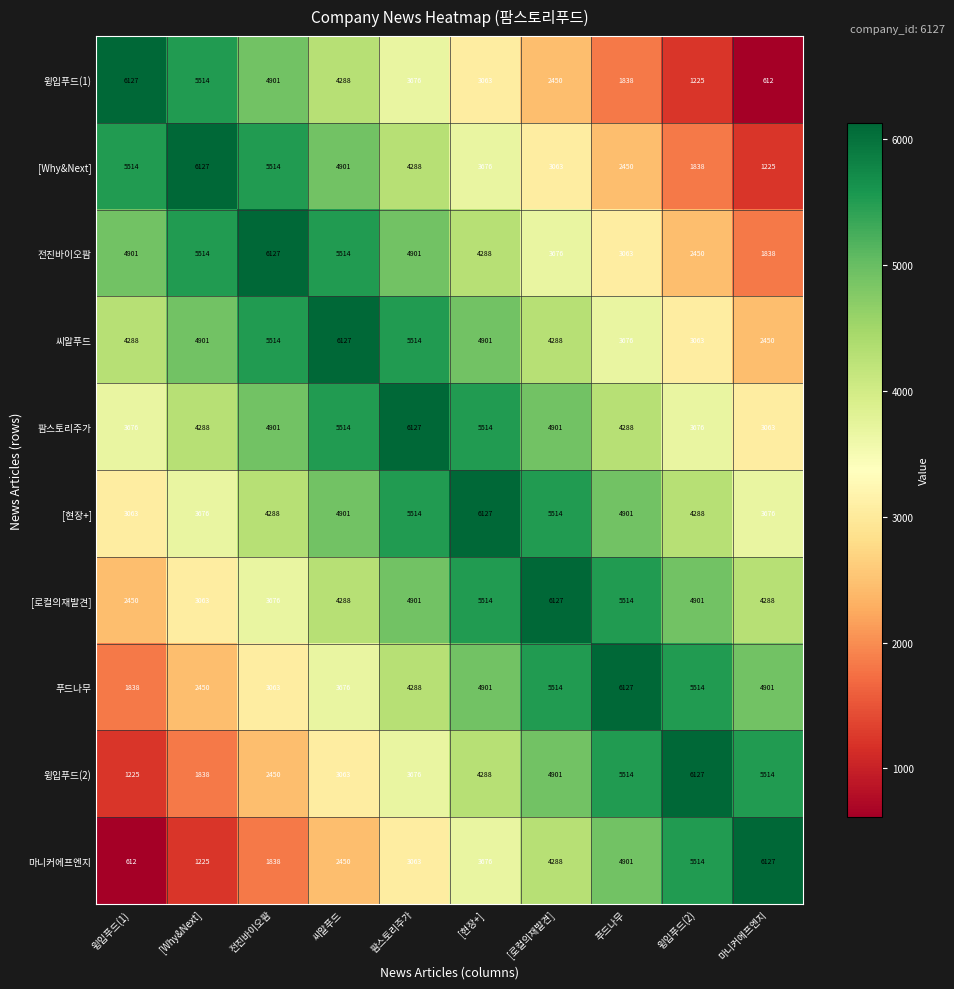

How many categories are shown in the chart?

10